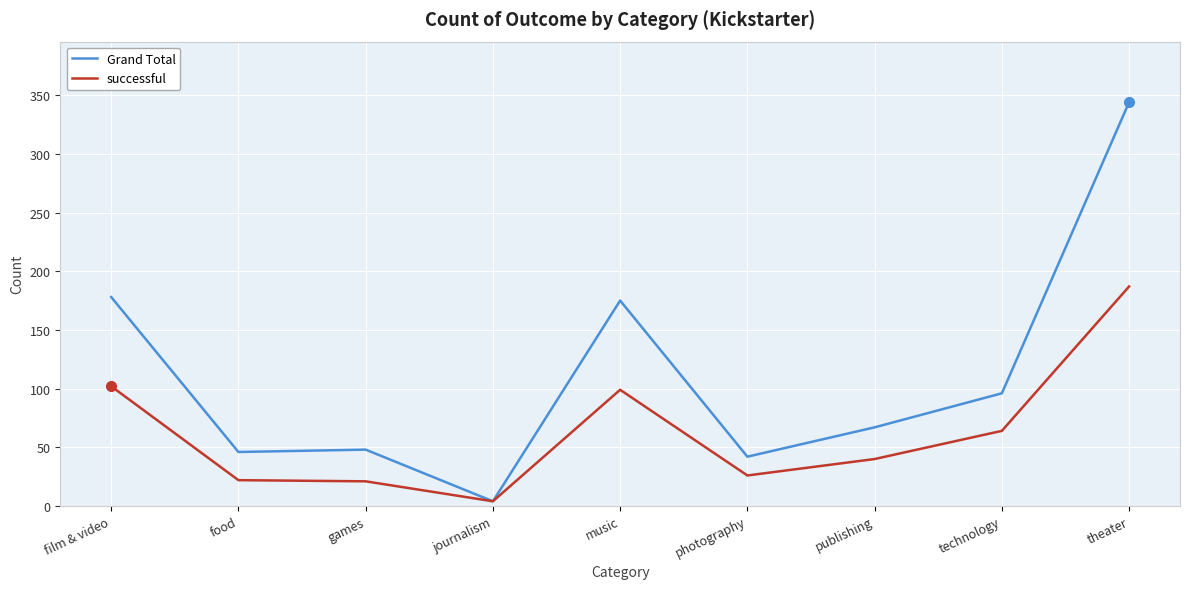

Which series has the widest spread of values?

Grand Total